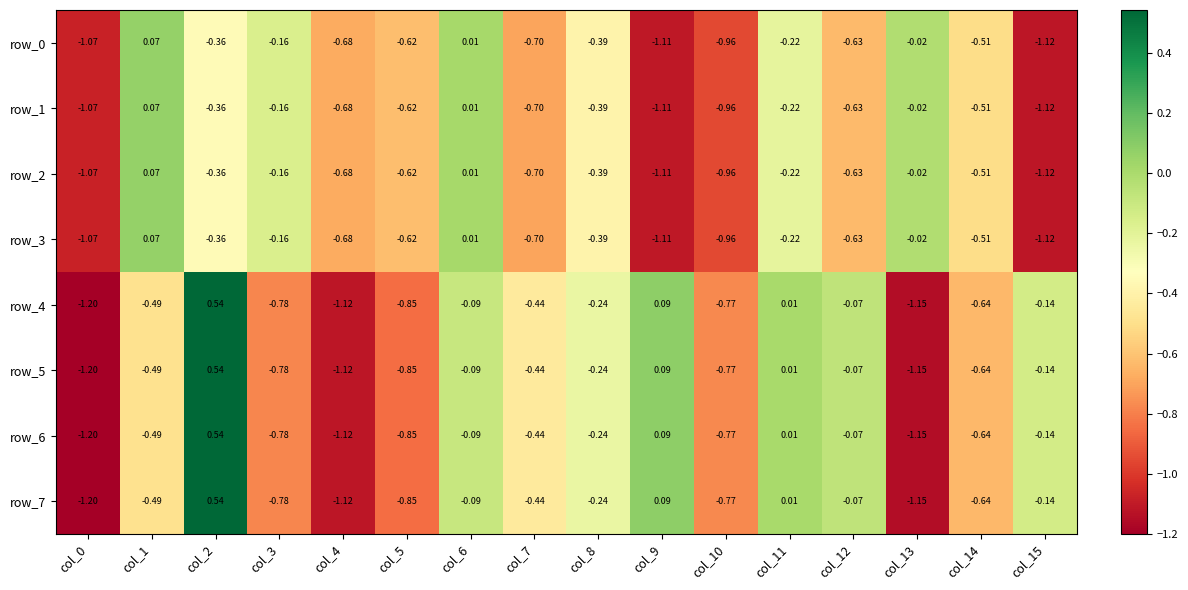

How many values in the row_6 series are below 0?

13